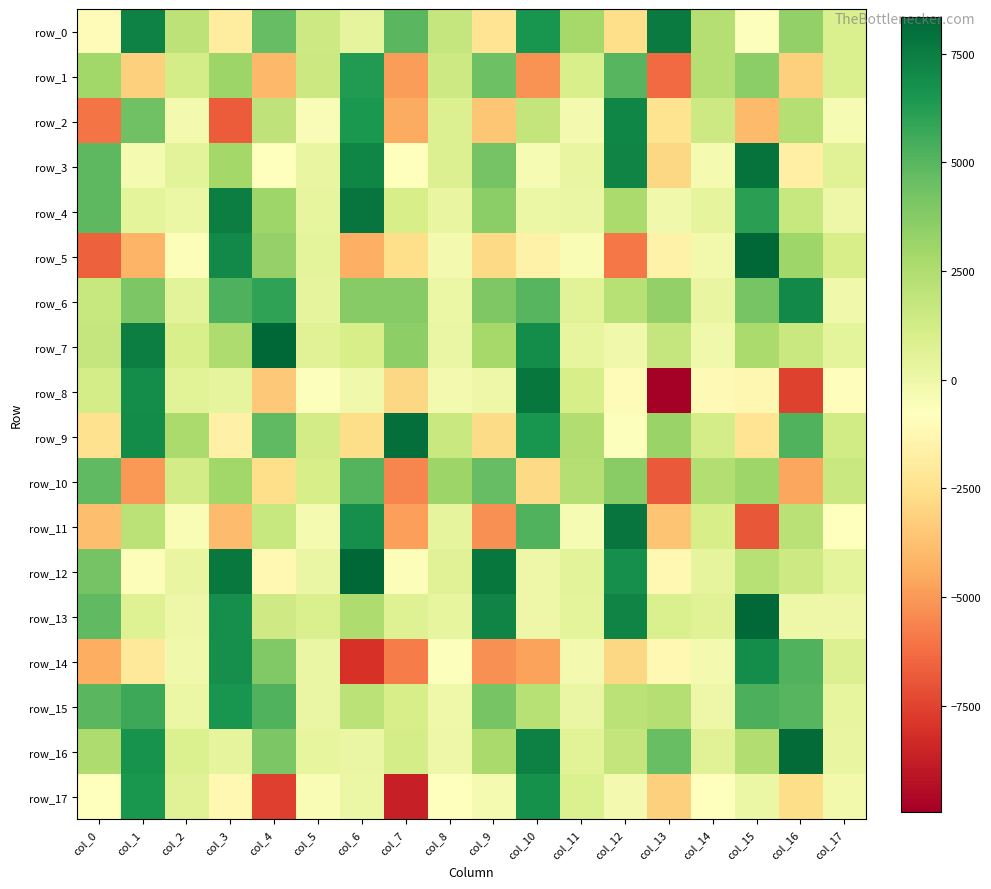

At which category is the sum across all series the highest?

col_15